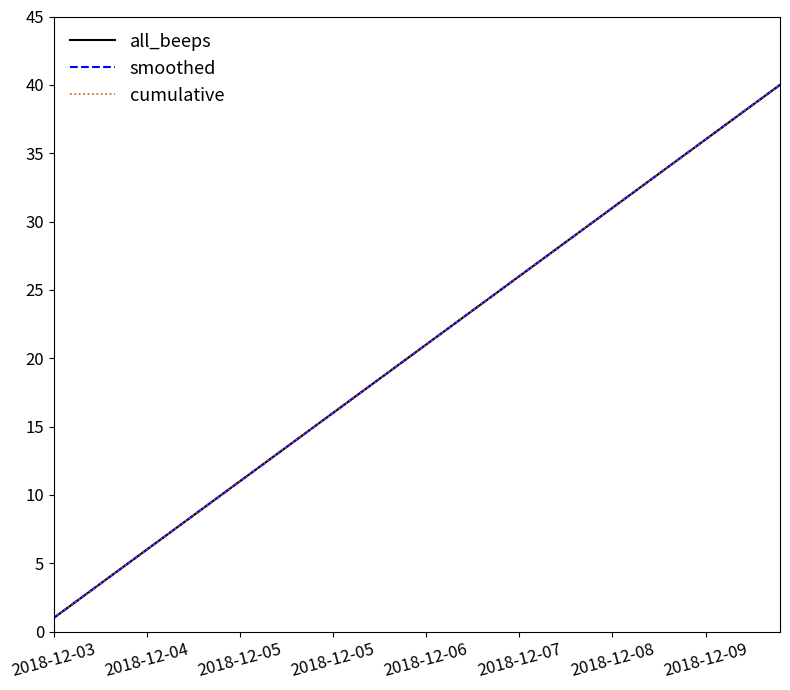

Is this an area chart (filled region under the line)?

No